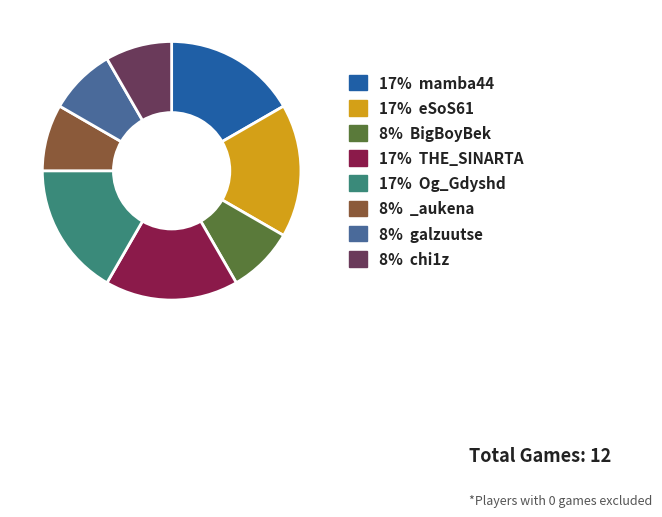

Combined, do 8% chi1z and 8% _aukena account for over 50%?

No